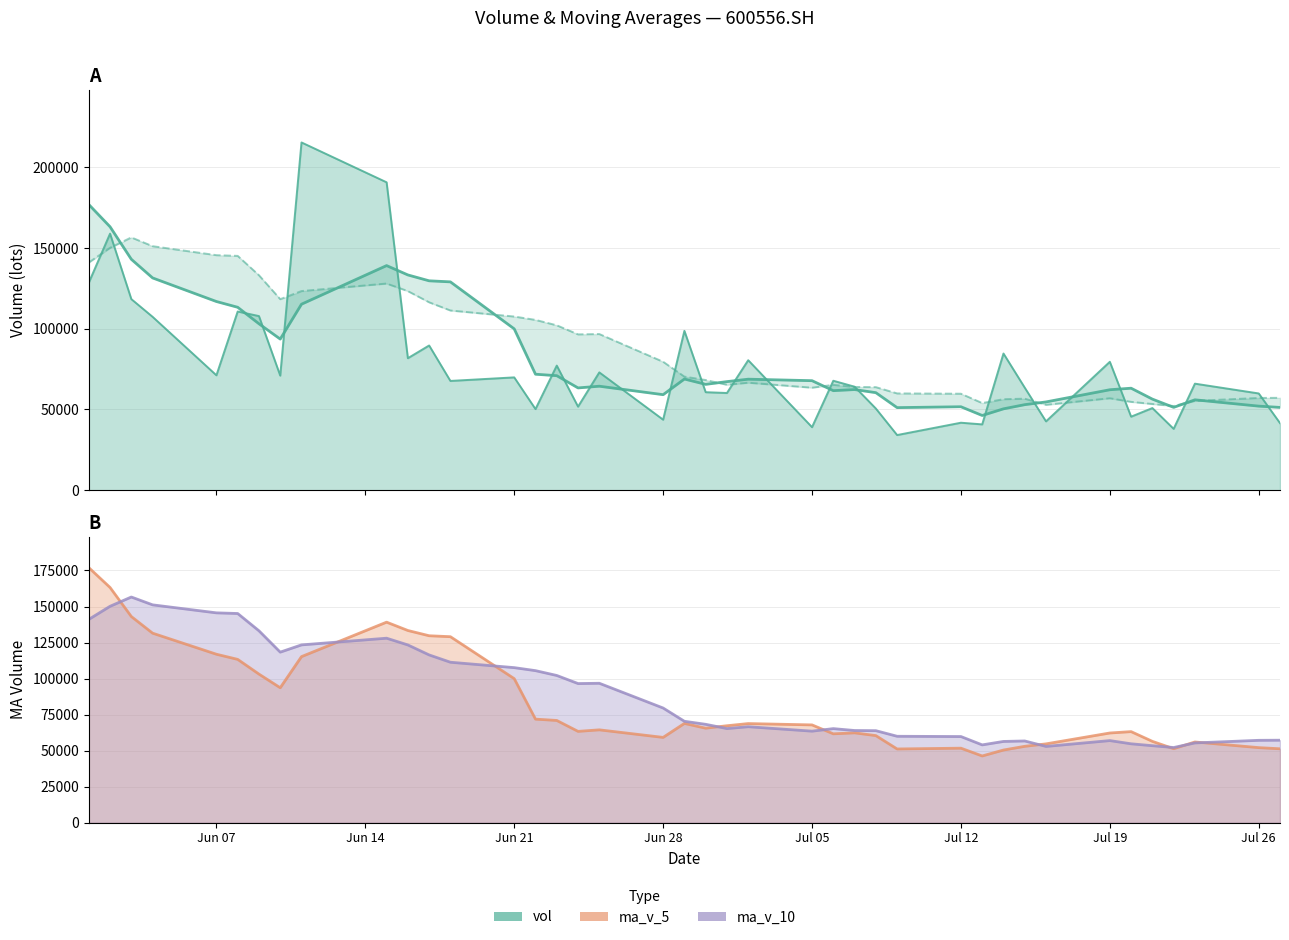

Does the chart display data point markers on the line(s)?

No